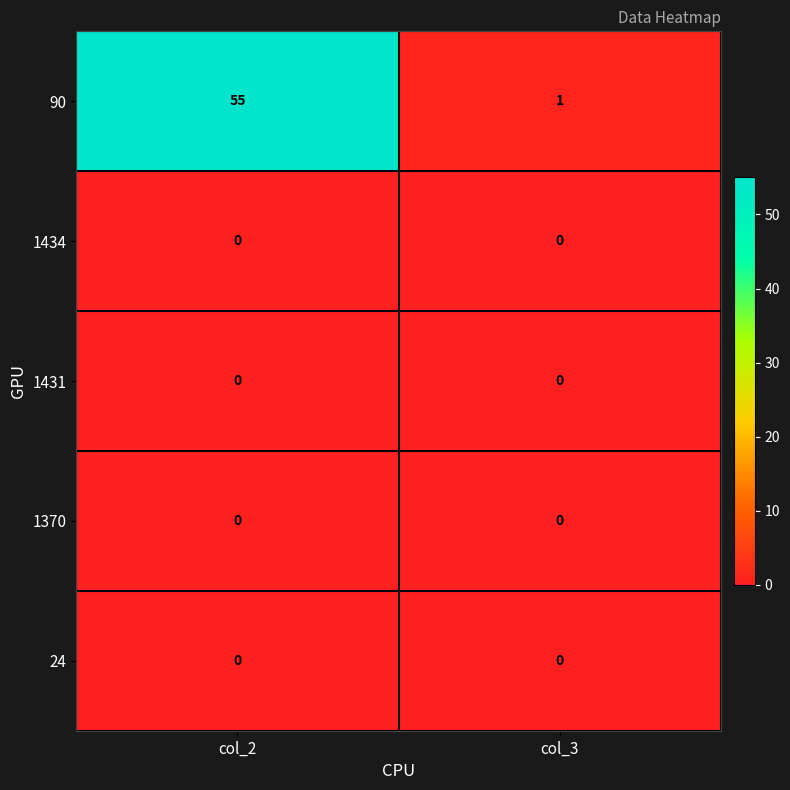

Reading left to right, list all the values displayed in this chart.

90: col_2=55	col_3=1
1434: col_2=0	col_3=0
1431: col_2=0	col_3=0
1370: col_2=0	col_3=0
24: col_2=0	col_3=0